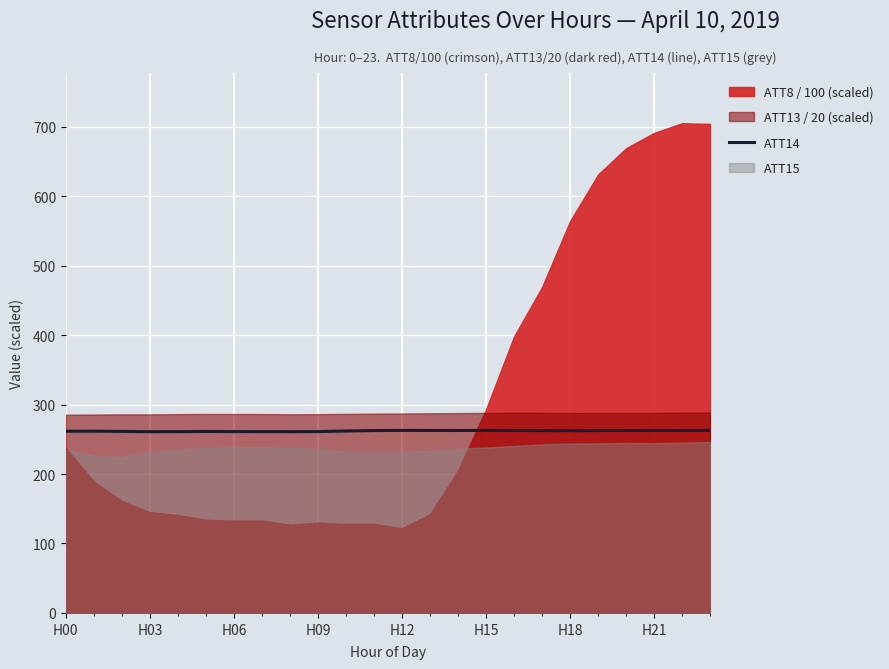

Is it true that ATT14 equals 261.6 at H00?

True